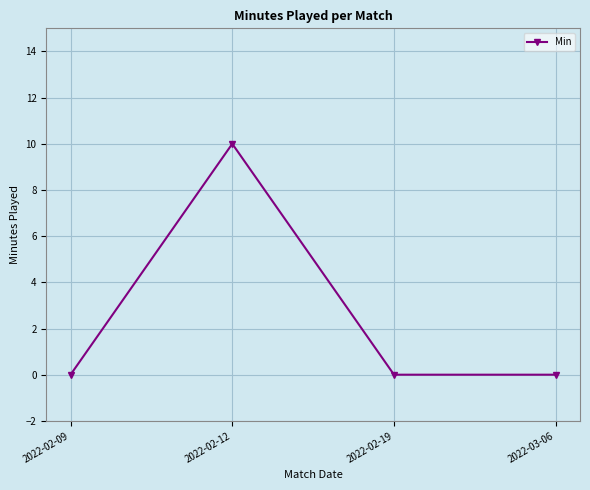

The value at 2022-03-06 is -6. True or false?

False